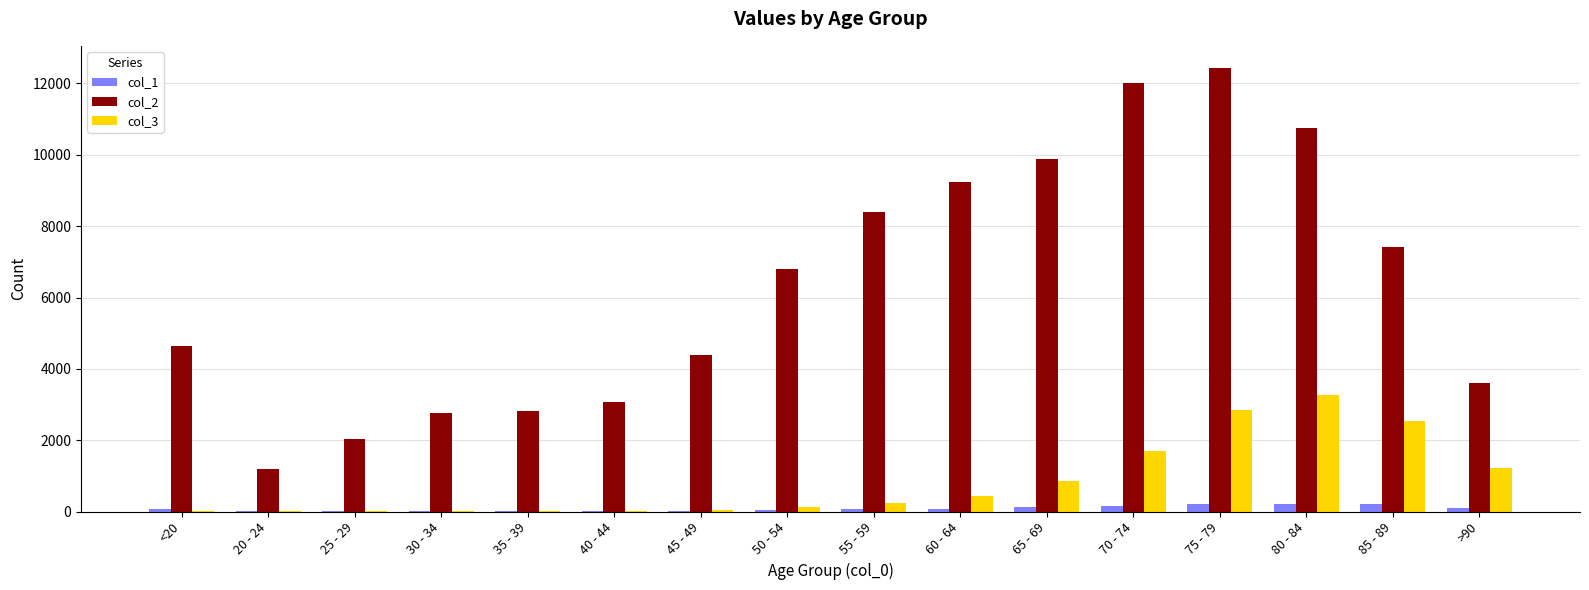

The value of col_2 at 85 - 89 is 7417. True or false?

True